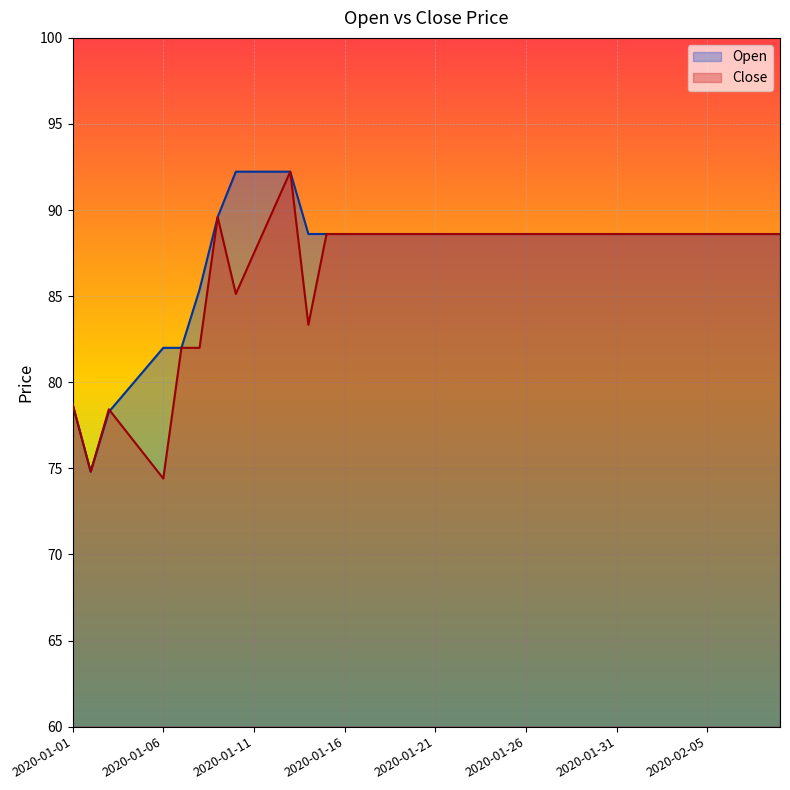

Rank the categories by Open value from lowest to highest.

2020-01-02, 2020-01-03, 2020-01-01, 2020-01-04, 2020-01-05, 2020-01-06, 2020-01-07, 2020-01-08, 2020-01-14, 2020-01-15, 2020-01-16, 2020-01-17, 2020-01-18, 2020-01-19, 2020-01-20, 2020-01-21, 2020-01-22, 2020-01-23, 2020-01-24, 2020-01-25, 2020-01-26, 2020-01-27, 2020-01-28, 2020-01-29, 2020-01-30, 2020-01-31, 2020-02-01, 2020-02-02, 2020-02-03, 2020-02-04, 2020-02-05, 2020-02-06, 2020-02-07, 2020-02-08, 2020-02-09, 2020-01-09, 2020-01-10, 2020-01-11, 2020-01-12, 2020-01-13